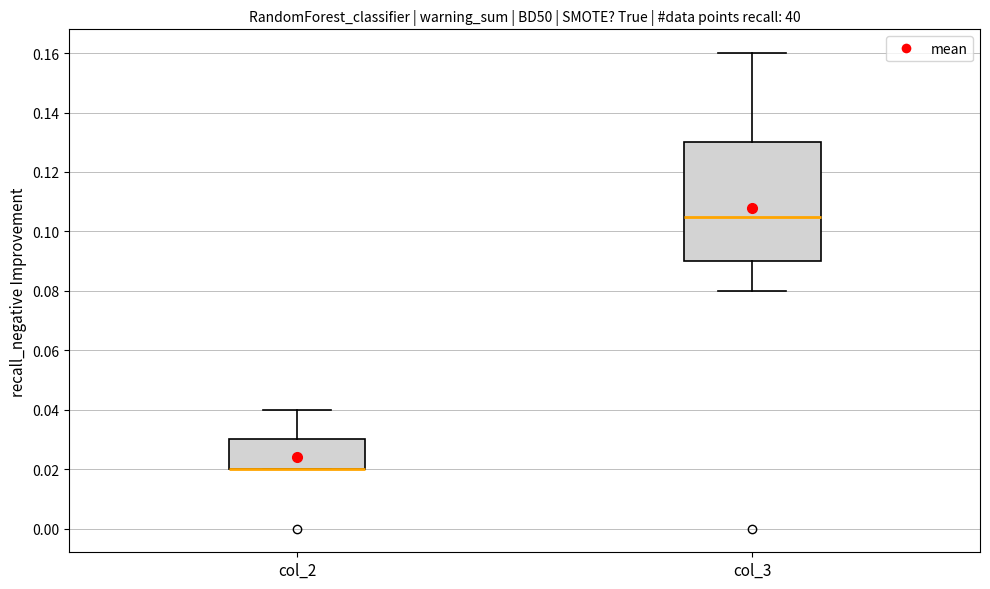

Comparing the boxes themselves (not the whiskers), which one is the tallest?

col_3